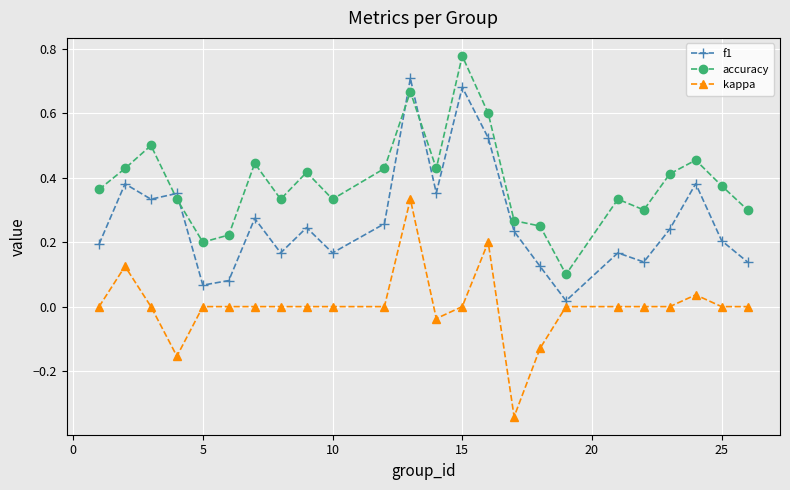

How many interior local peaks does the f1 series have?

8